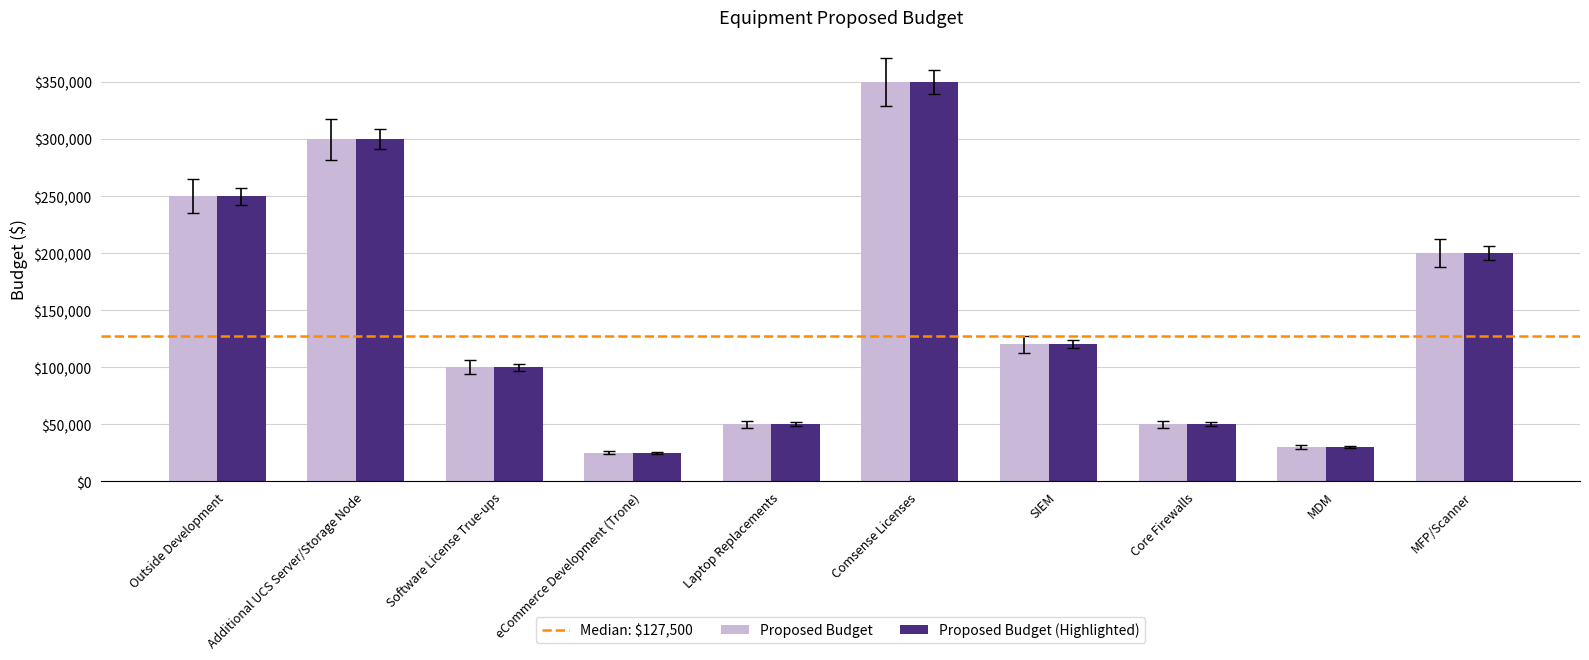

What is the average value of the Proposed Budget series?

147500